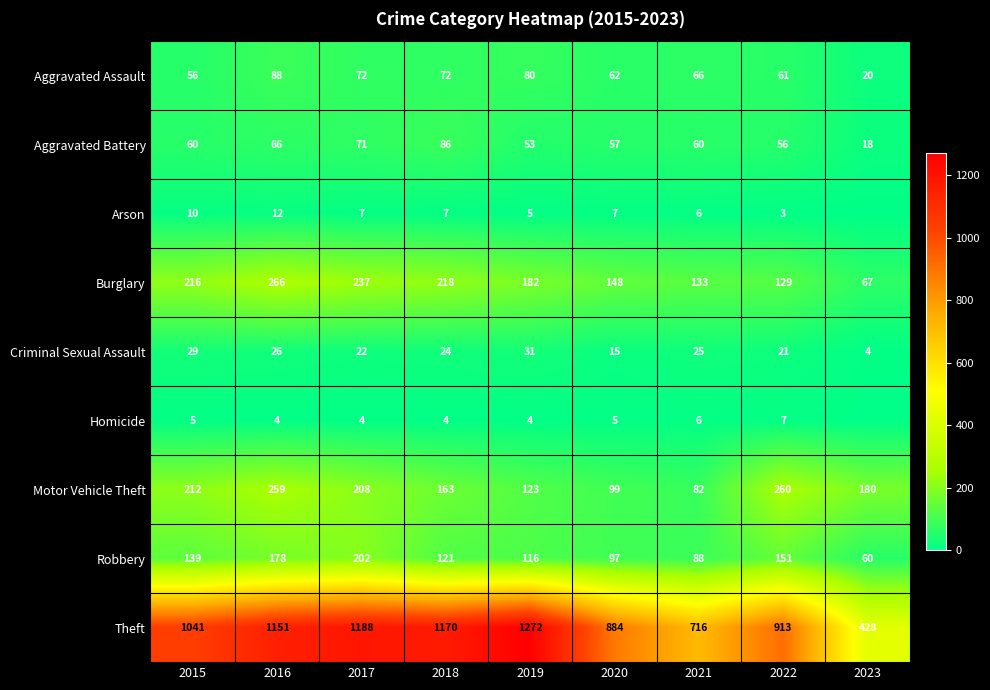

At how many categories does at least one series exceed 584?

8